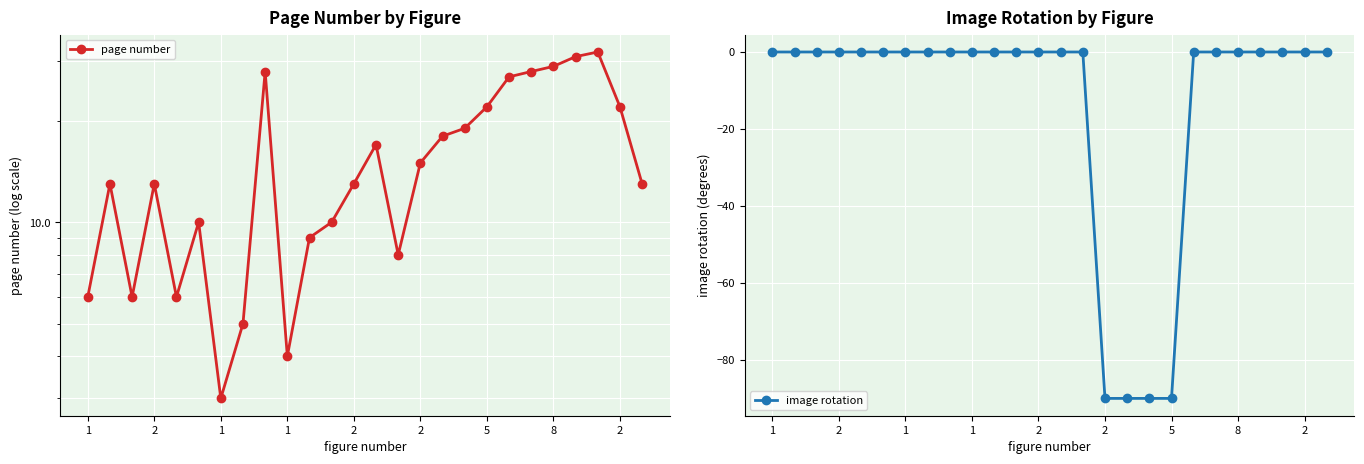

How many data points does each series have?

26